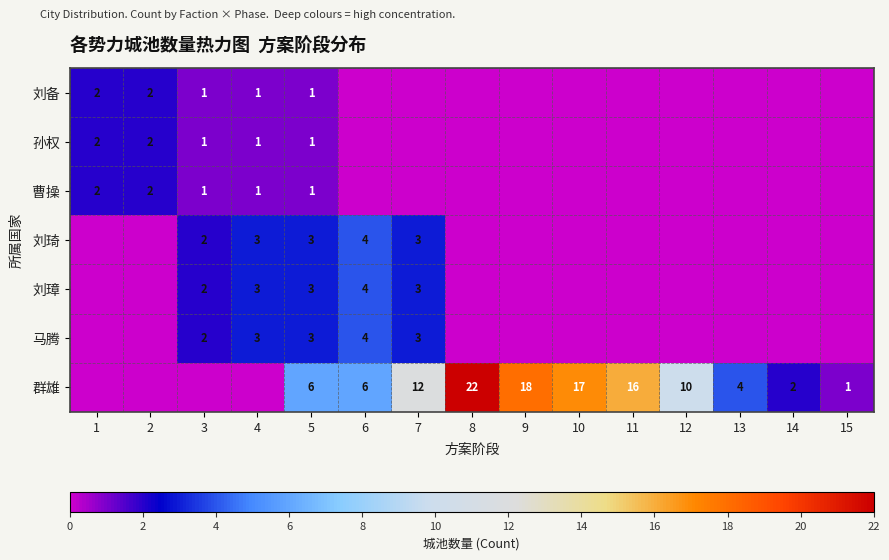

The value of 群雄 at 9 is 4. True or false?

False